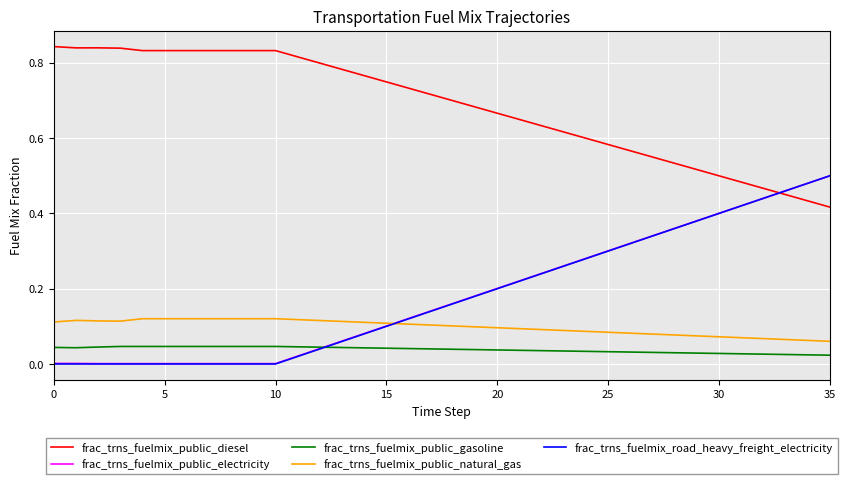

Which series has the largest total across all categories?

frac_trns_fuelmix_public_diesel